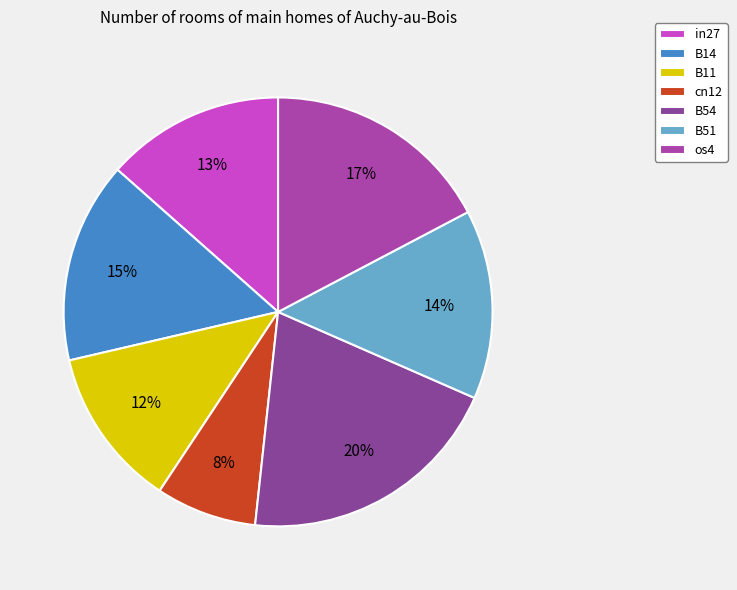

Does cn12 represent more than half of the total?

No